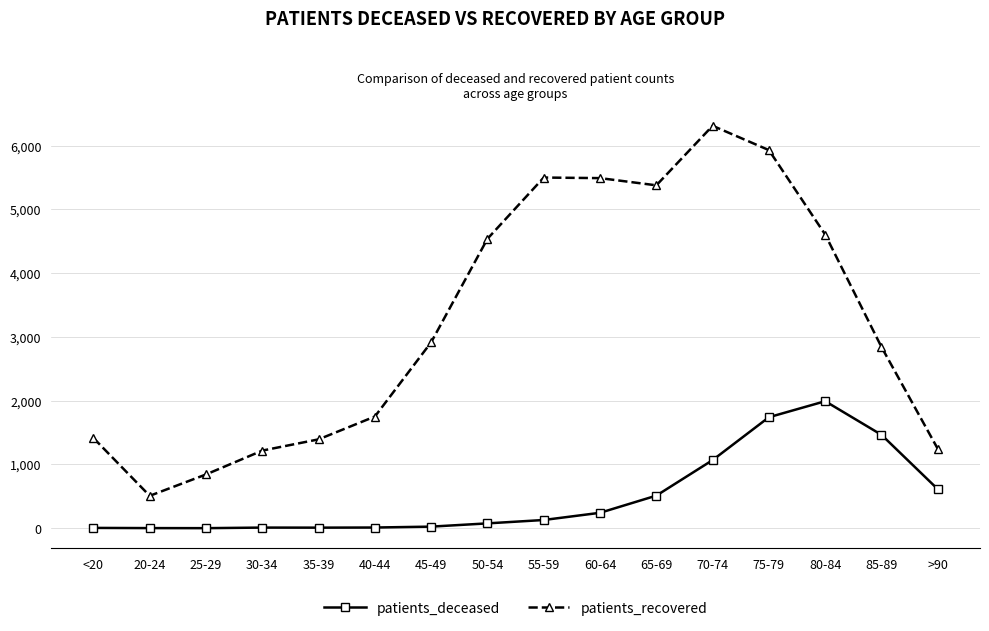

What is the label of the 9th point from the left?

55-59